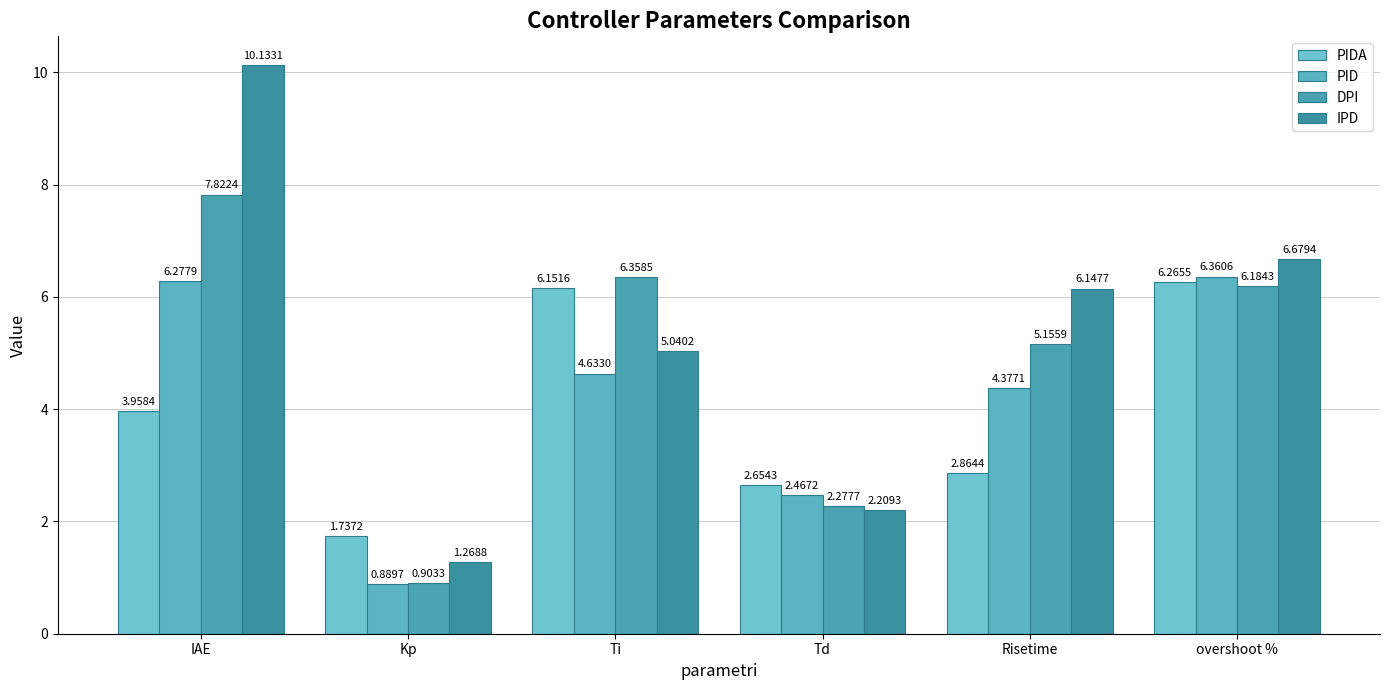

Read the DPI value at Ti.

6.4